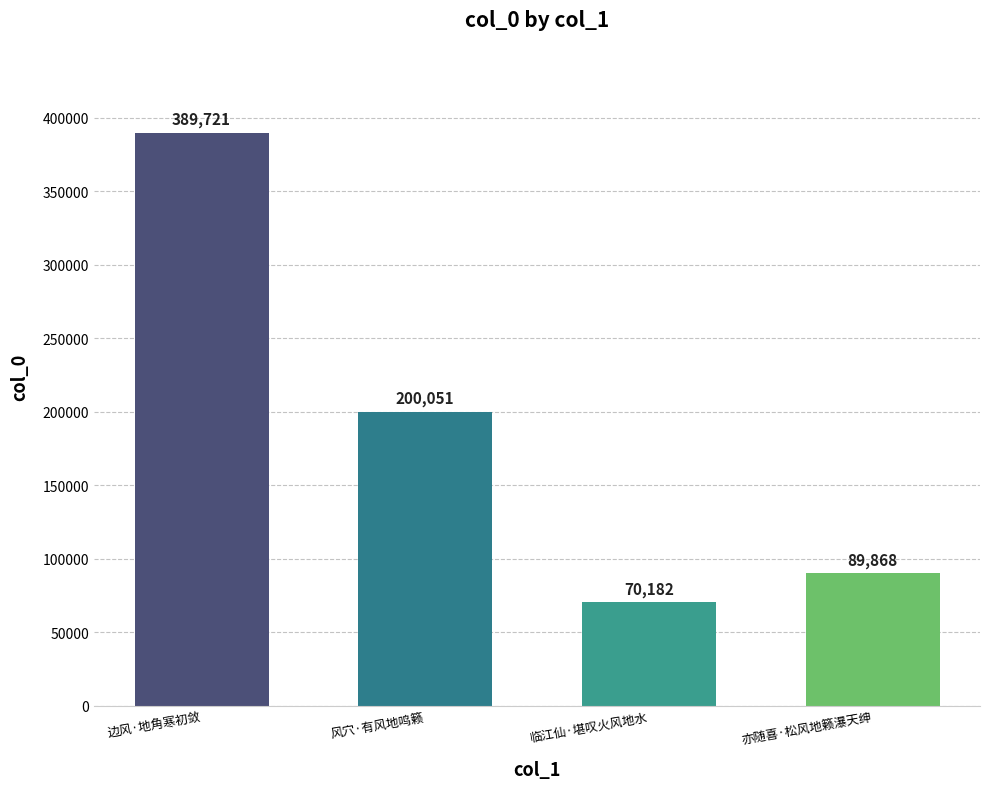

Reading left to right, transcribe all the data shown in this chart.

边风·地角寒初敛=389721	风穴·有风地鸣籁=200051	临江仙·堪叹火风地水=70182	亦随喜·松风地籁瀑天绅=89868